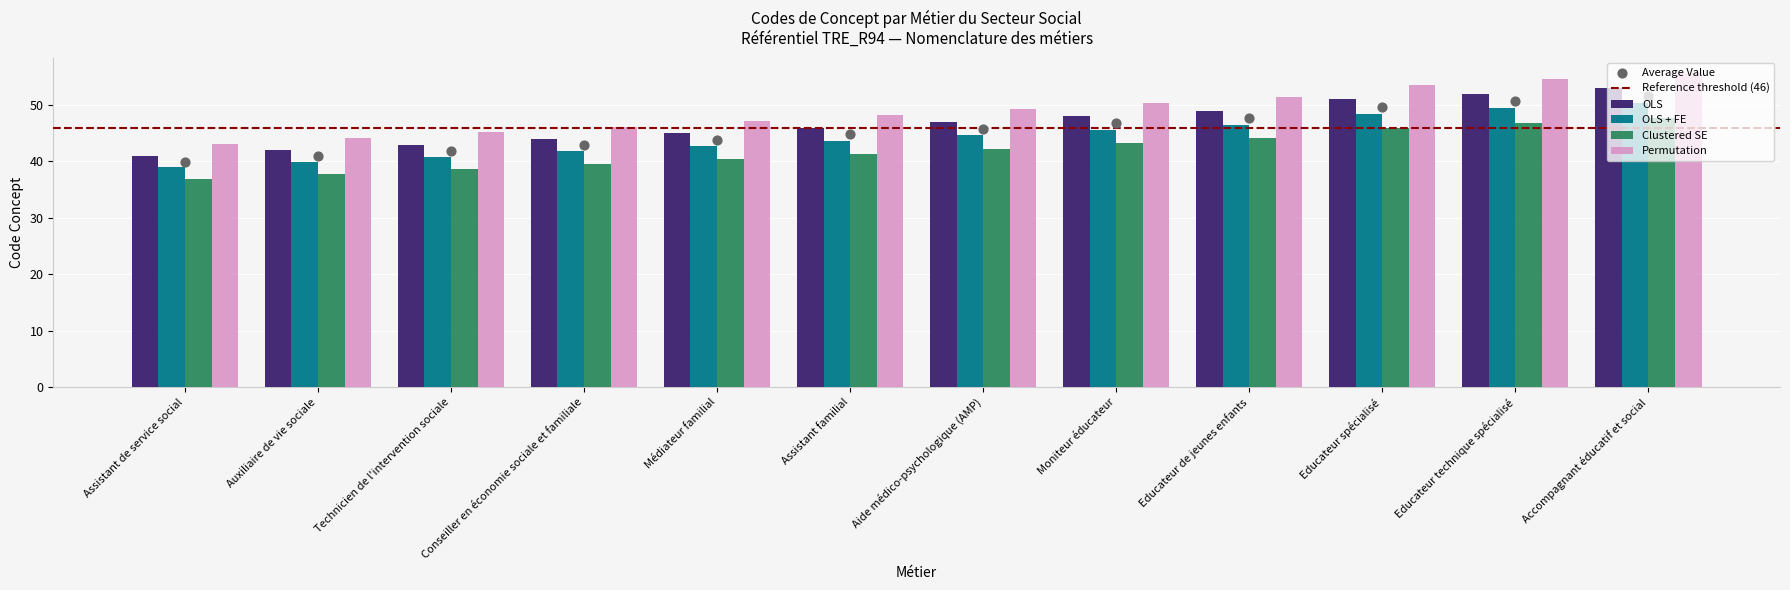

What is the change in value from Assistant de service social to Accompagnant éducatif et social?

+11.7